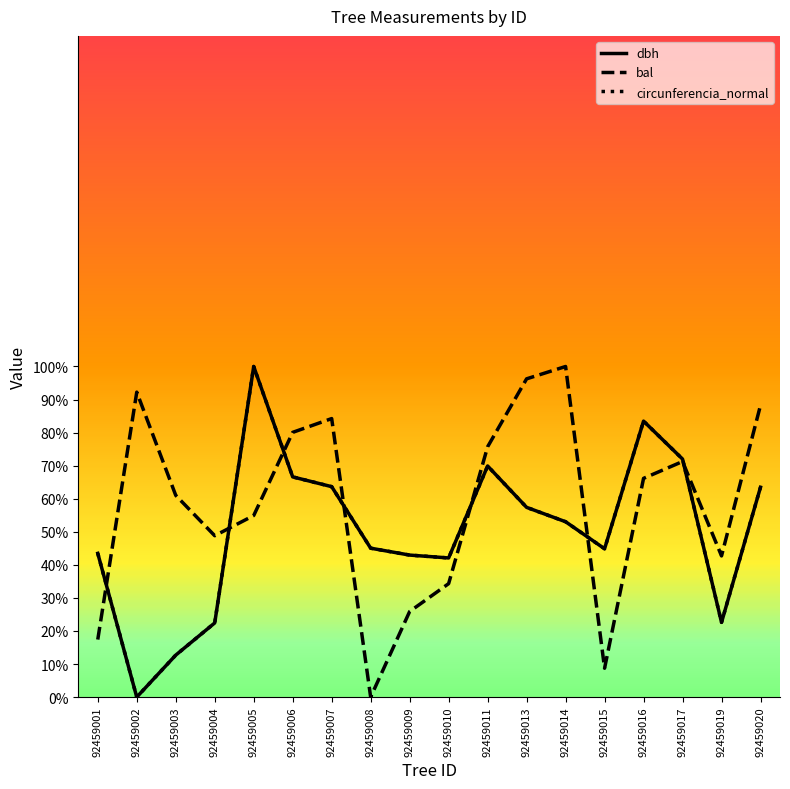

At which label does bal reach its minimum?

92459008